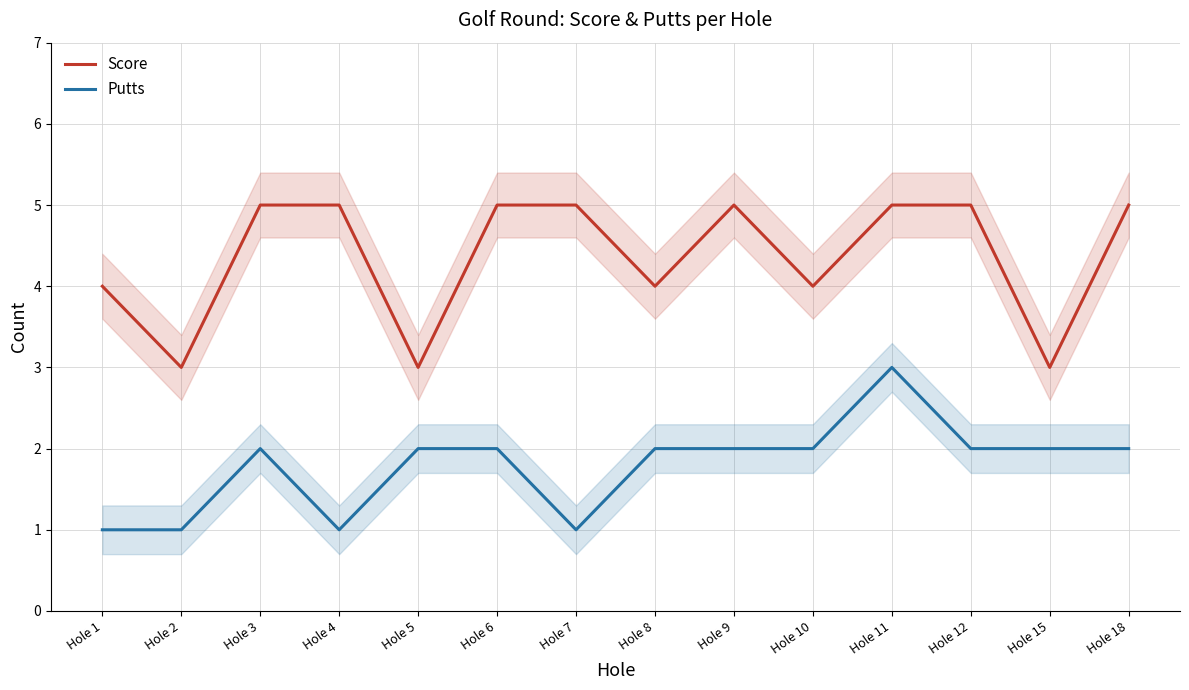

True or false: Score and Putts intersect in this chart.

False